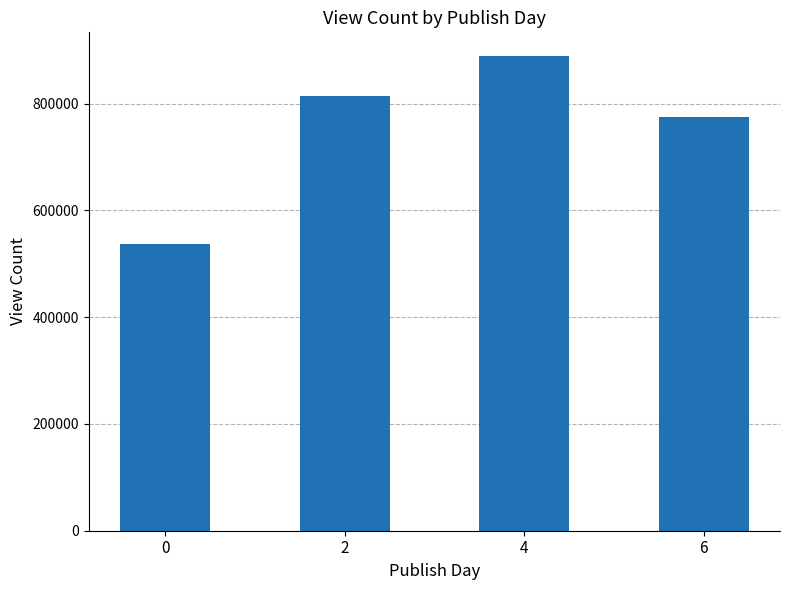

Reading left to right, list all the values displayed in this chart.

537443.0	813270.0	888963.0	774153.5